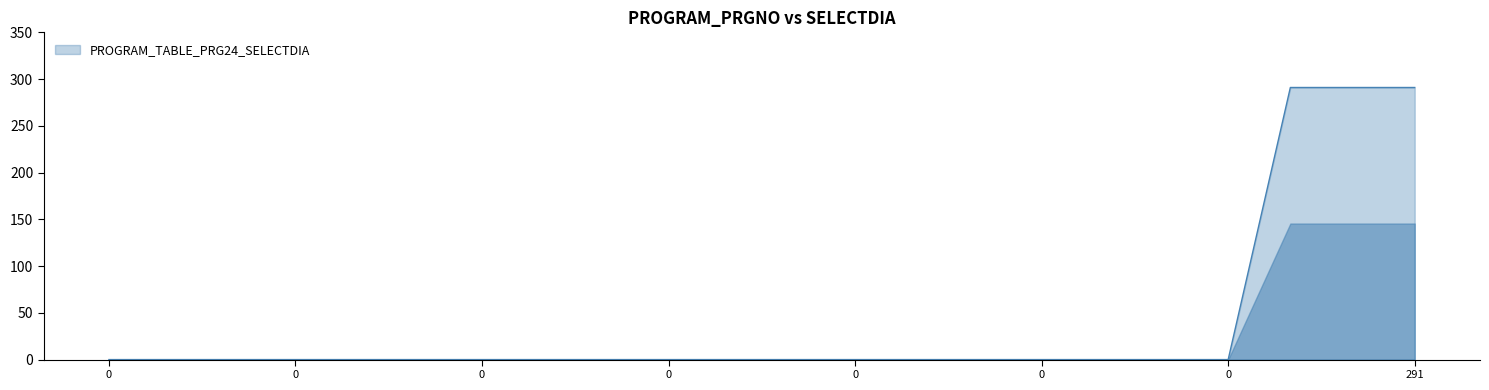

Count the number of categories in the chart.

22